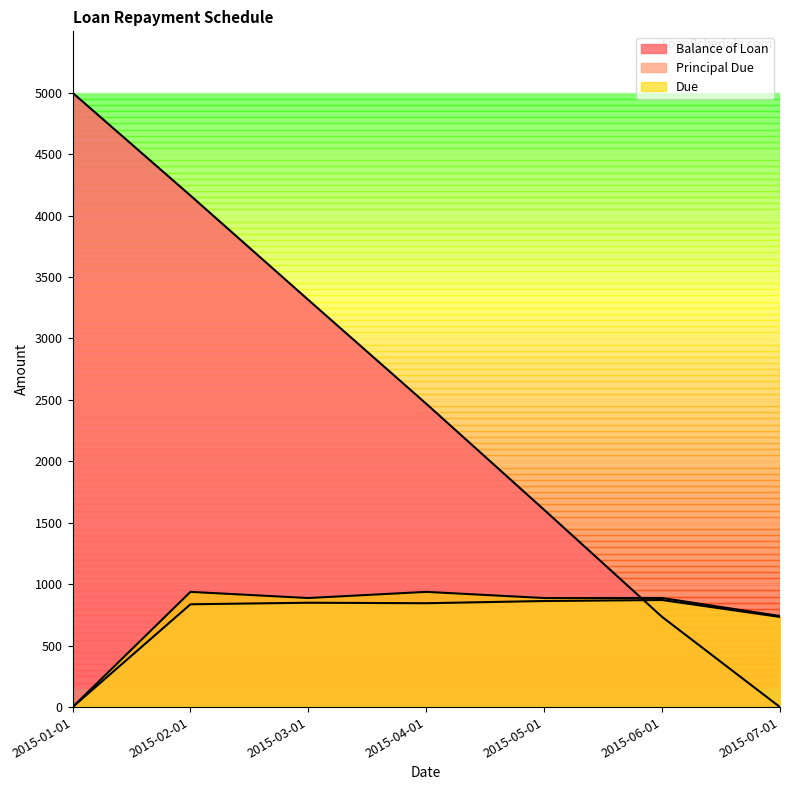

At which label does Due reach its minimum?

2015-01-01